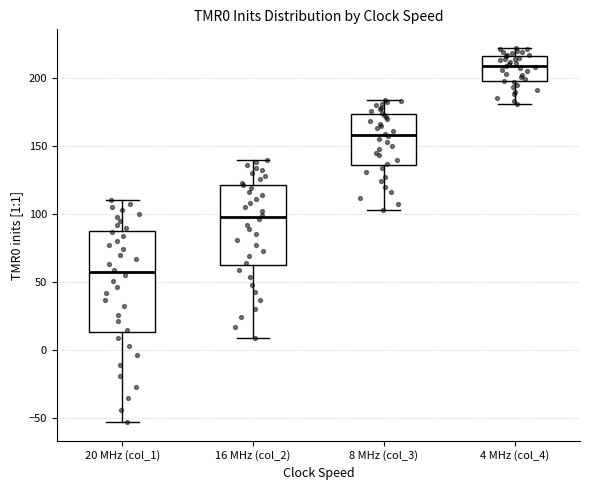

Where does the median line of the box for 20 MHz (col_1) sit on the y-axis? The values are not printed on the chart, so give them approximately, as read against the axis.

55